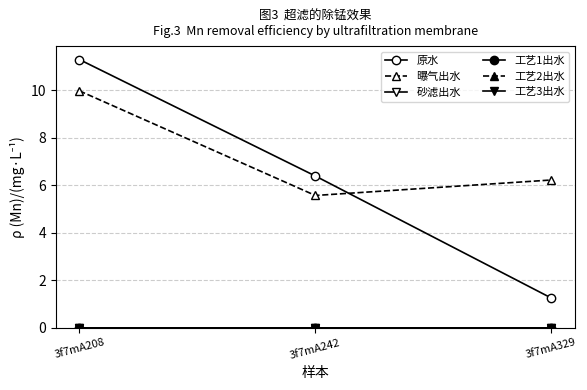

Reading left to right, list all the values displayed in this chart.

原水: 11.3	6.4	1.2
曝气出水: 10.0	5.6	6.2
砂滤出水: 0.0	0.0	0.0
工艺1出水: 0.0	0.0	0.0
工艺2出水: 0.0	0.0	0.0
工艺3出水: 0.0	0.0	0.0